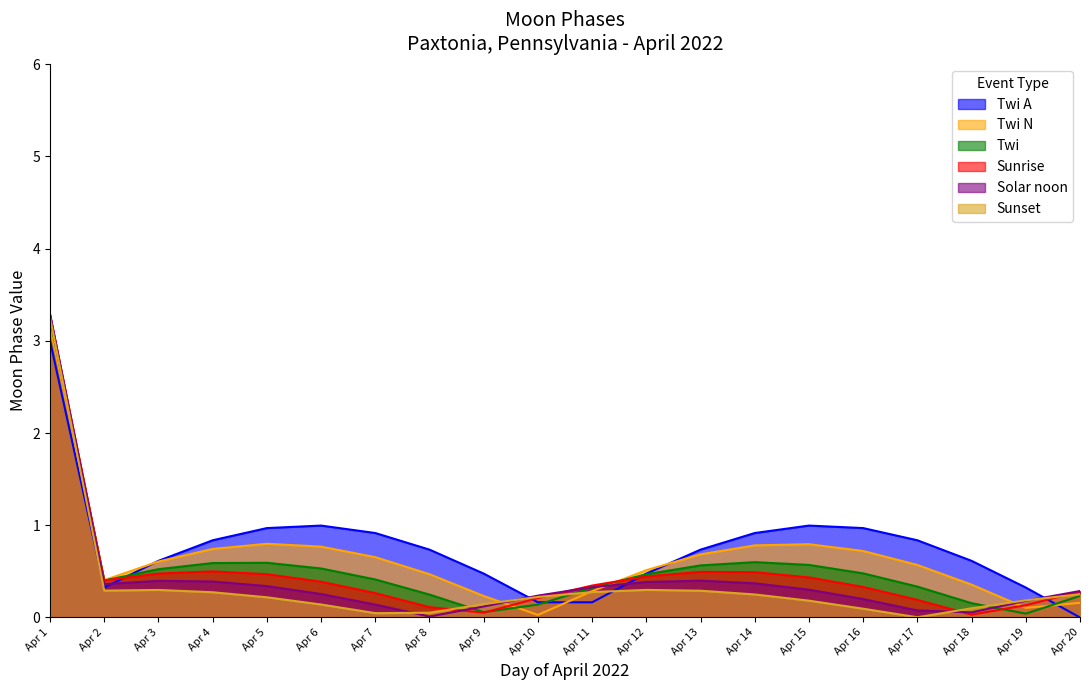

Does the chart have visible grid lines?

No